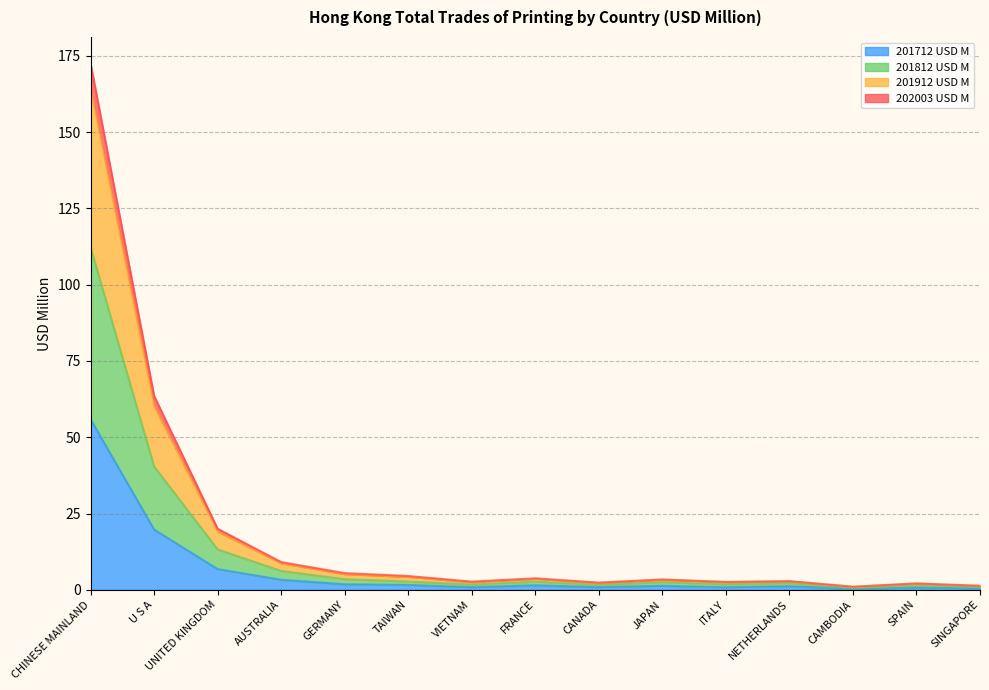

Does the chart display data point markers on the line(s)?

No